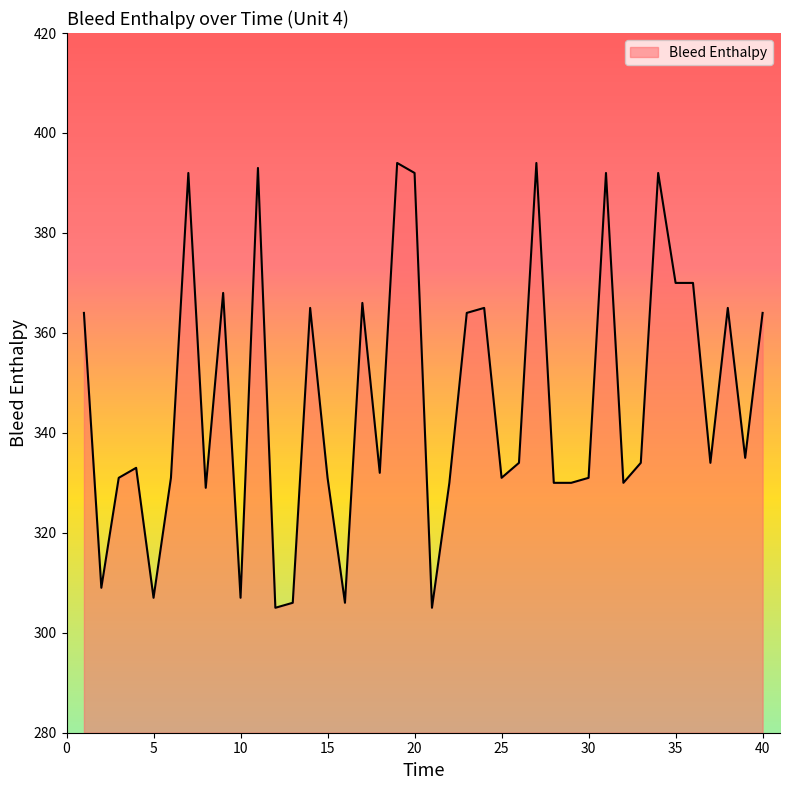

What is the difference between the maximum and minimum values?

89